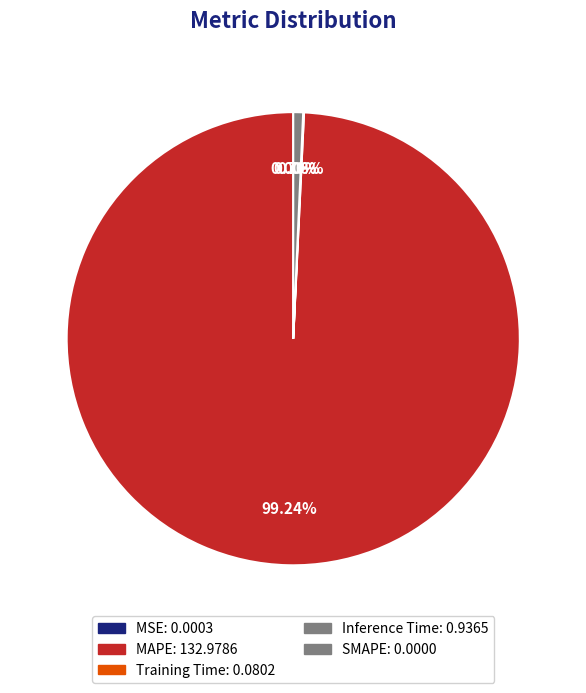

Does any single category account for the majority?

Yes